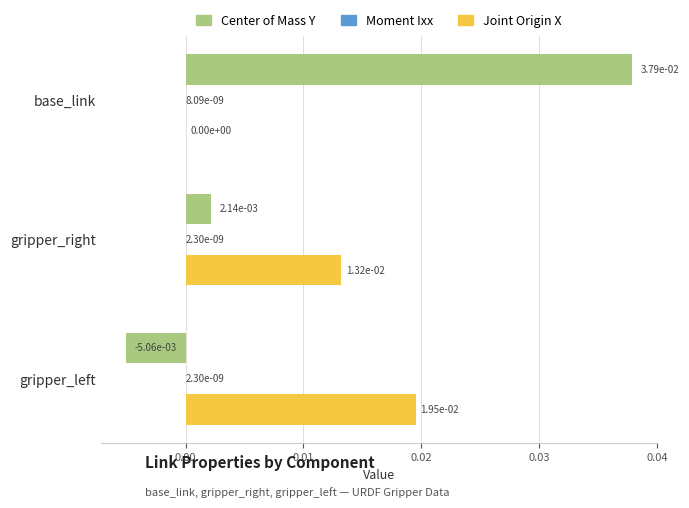

Where is Joint Origin X nearest to the value 0?

base_link